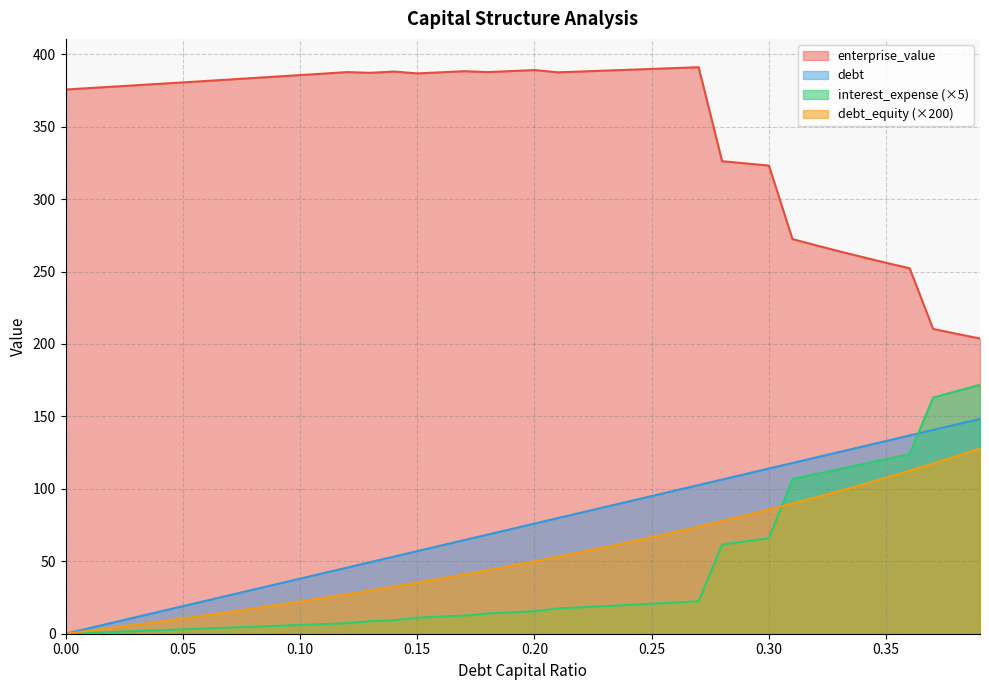

What is the difference between the highest and lowest values at 0.34?

156.9